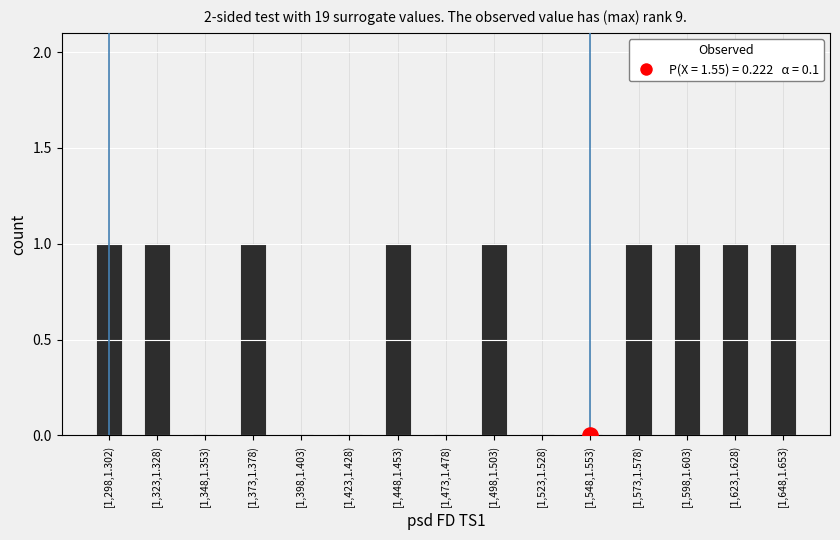

Between [1,323,1.328) and [1,598,1.603), which is larger?

[1,323,1.328)